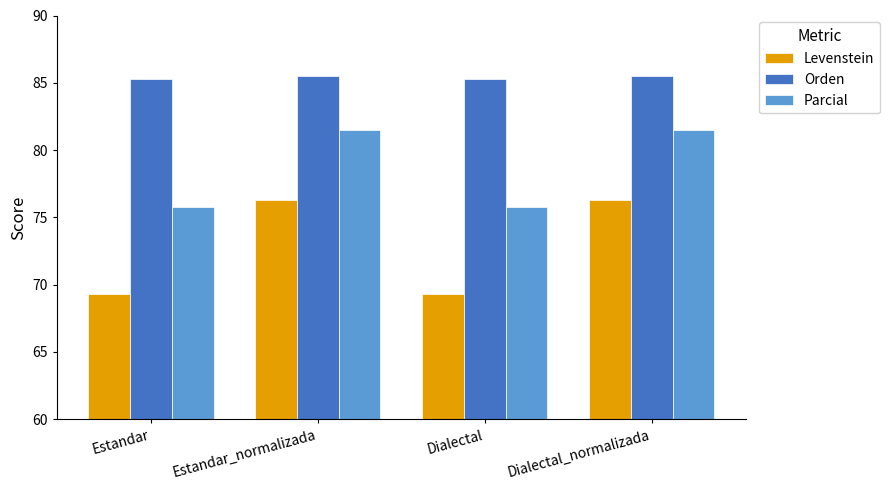

Which series has the widest spread of values?

Levenstein